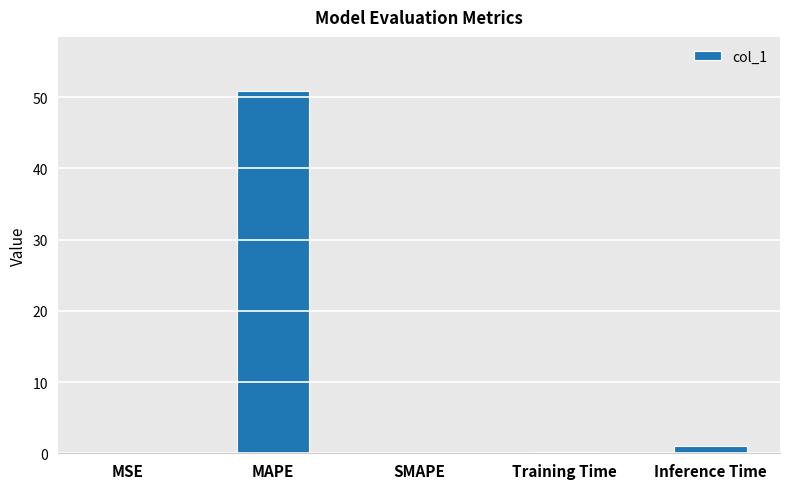

What is the greatest value displayed?

50.8